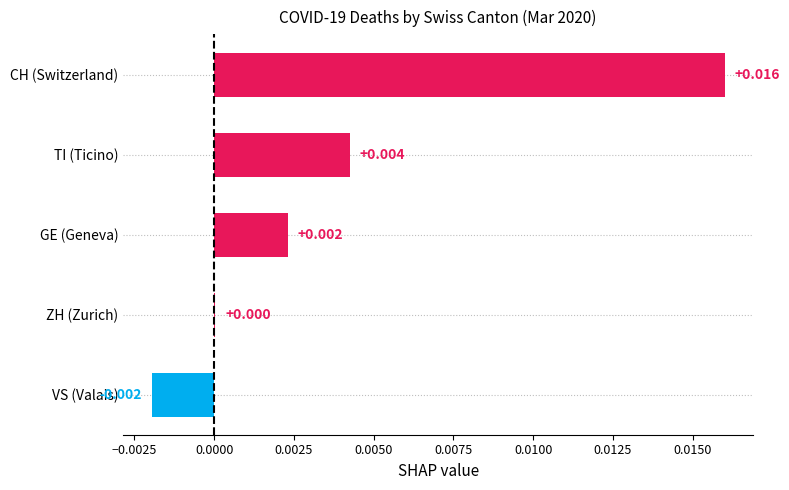

Which label corresponds to the largest value in the chart?

CH (Switzerland)